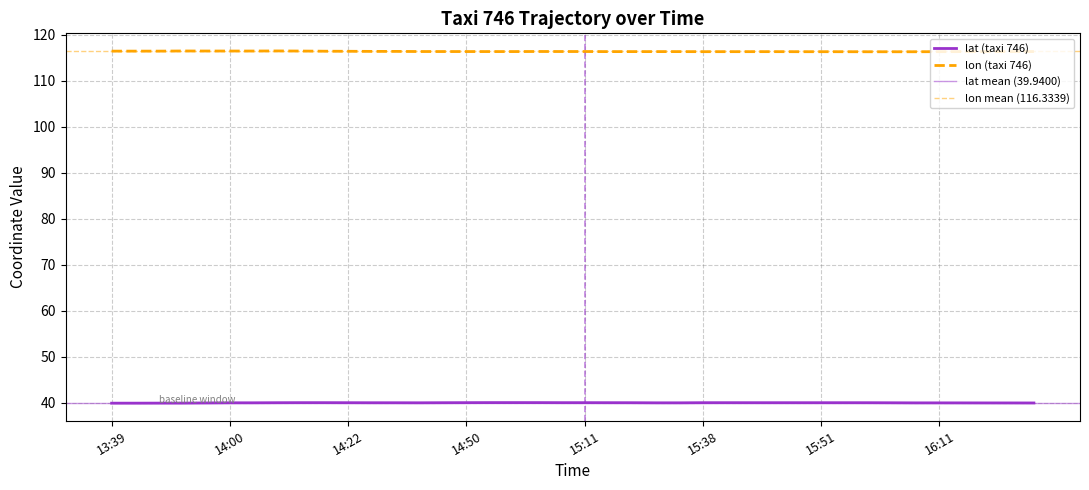

How many lat values are between 39 and 40?

40